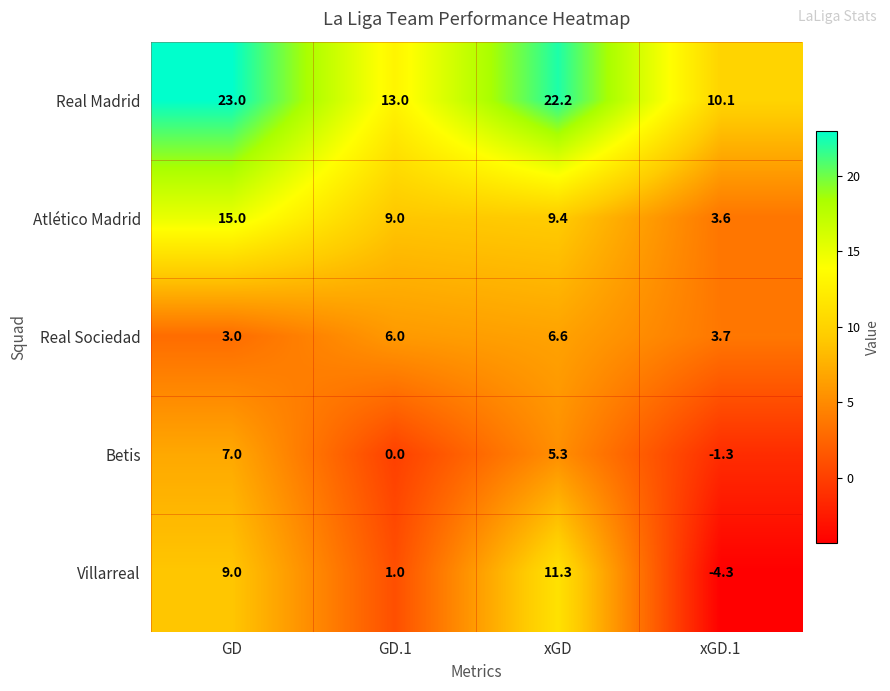

Which label corresponds to the smallest value in the chart?

xGD.1